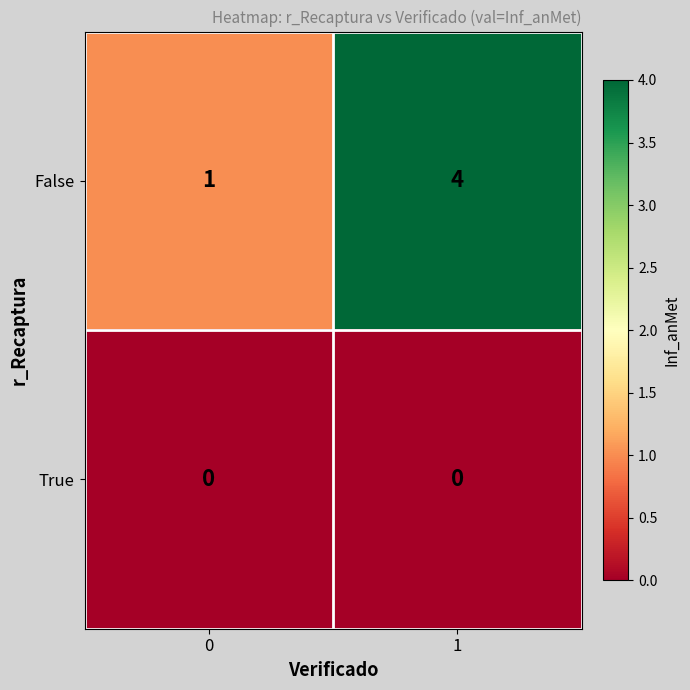

What is the approximate value of False at 1?

4